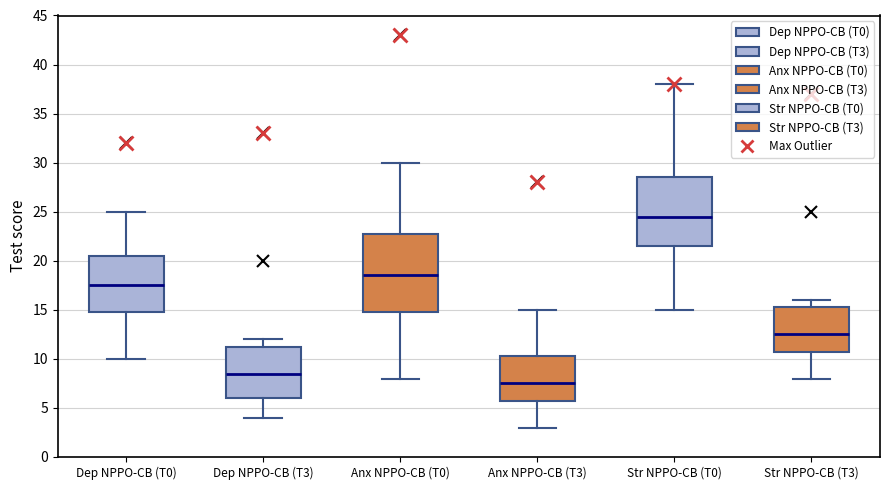

Where is the upper edge of the box for Dep NPPO-CB (T0) on the y-axis? The values are not printed on the chart, so give them approximately, as read against the axis.

20.5